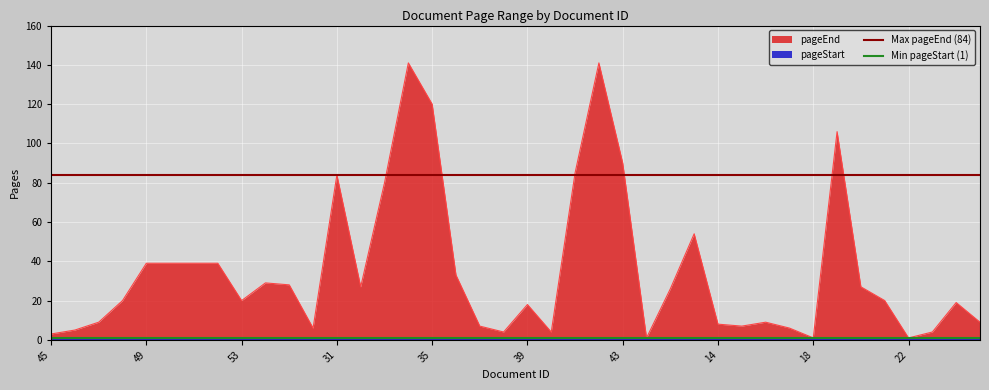

What is the highest value of the Min pageStart (1) series?

1